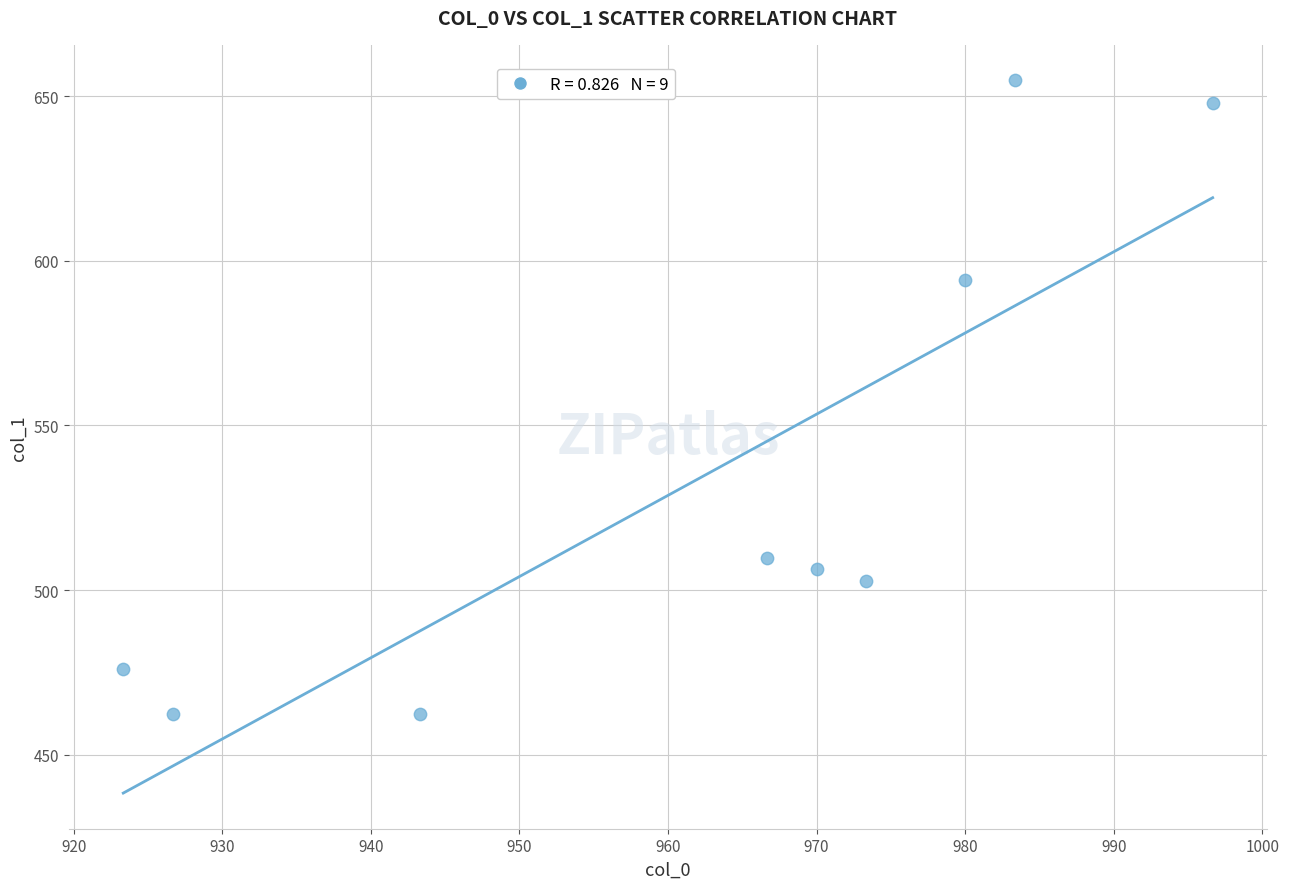

What Y value in the scatter plot is closest to 558?

594.0